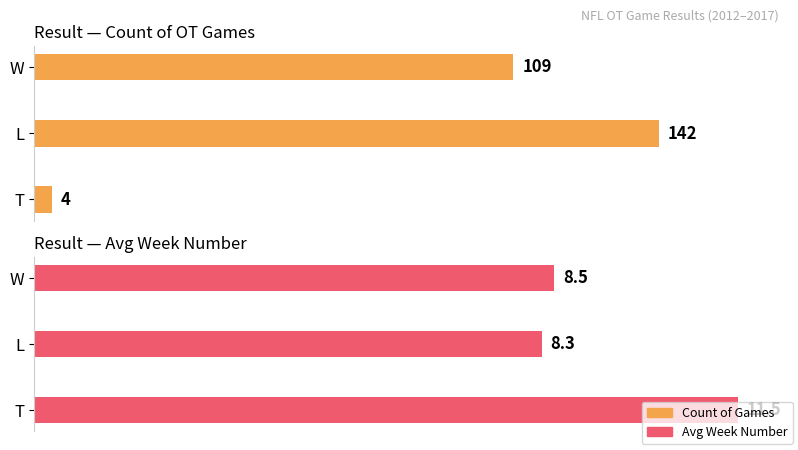

What is the difference between the second highest and minimum values in the Count of Games series?

105.0